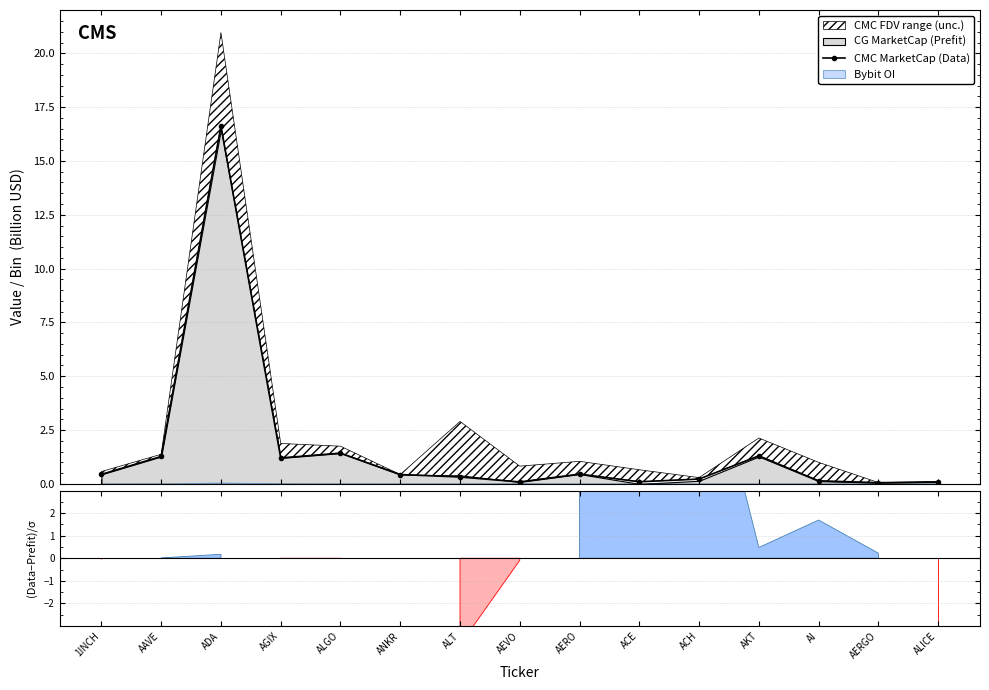

What is the difference between the values at ACE and AKT?

1.2